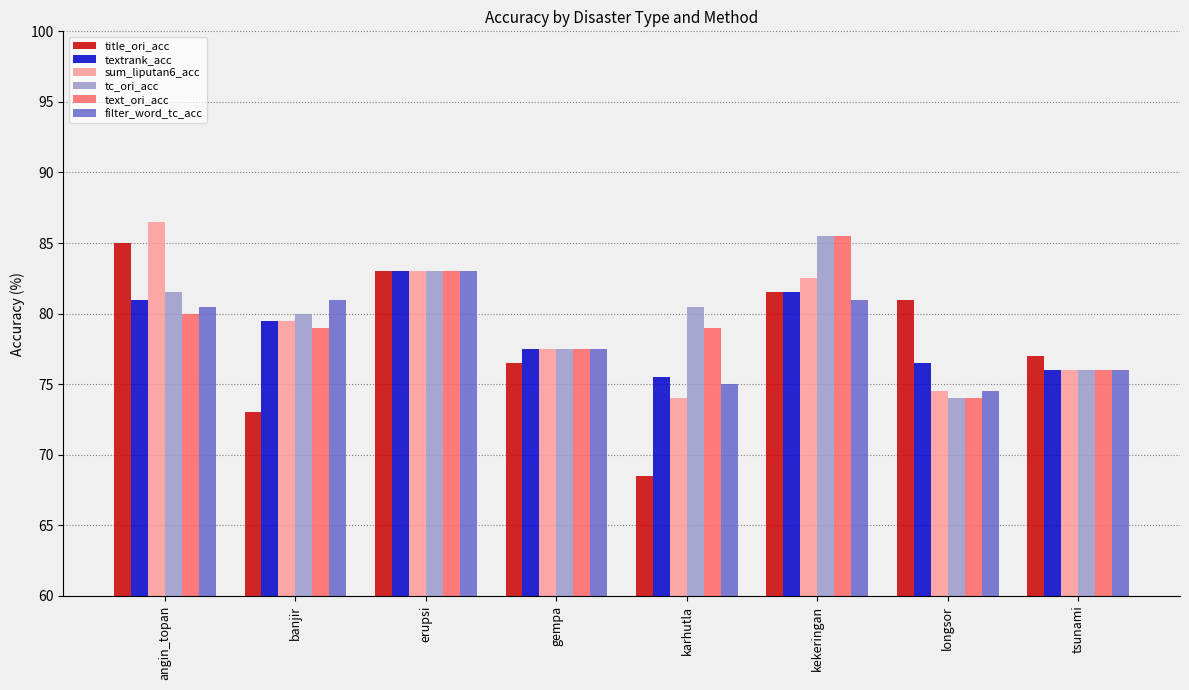

What is the difference between the textrank_acc values at kekeringan and tsunami?

5.5